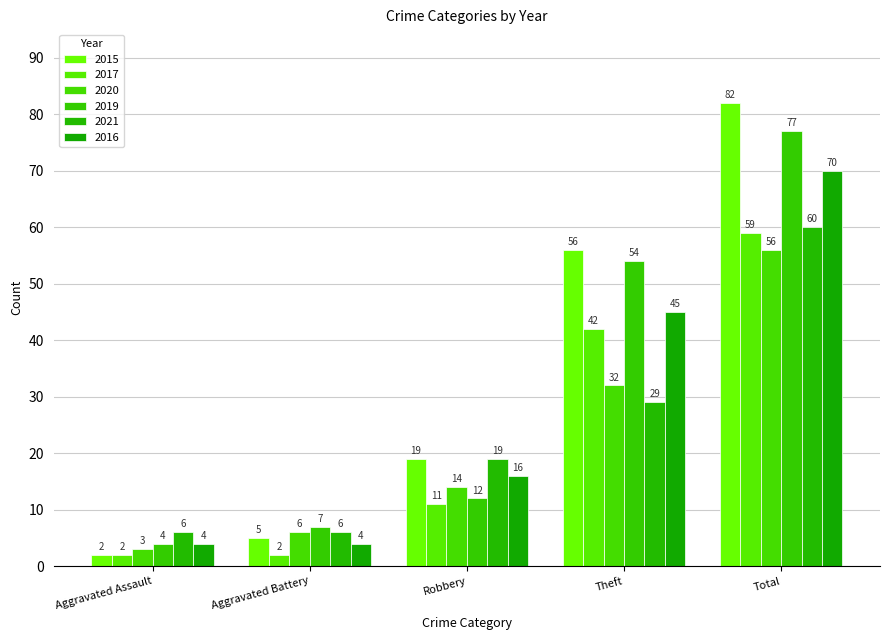

Between Robbery and Theft, which series saw the biggest shift?

2019